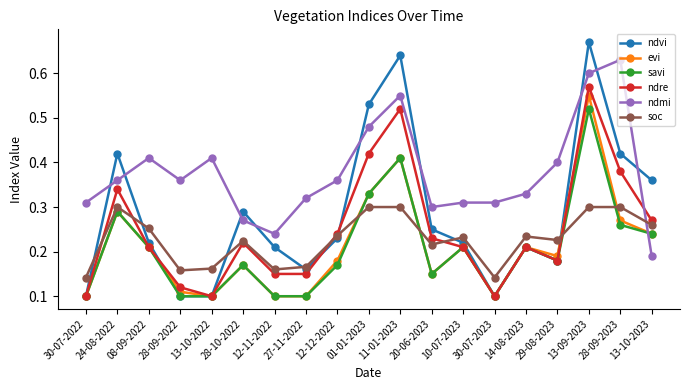

Which series changed the most between 11-01-2023 and 20-06-2023?

ndvi